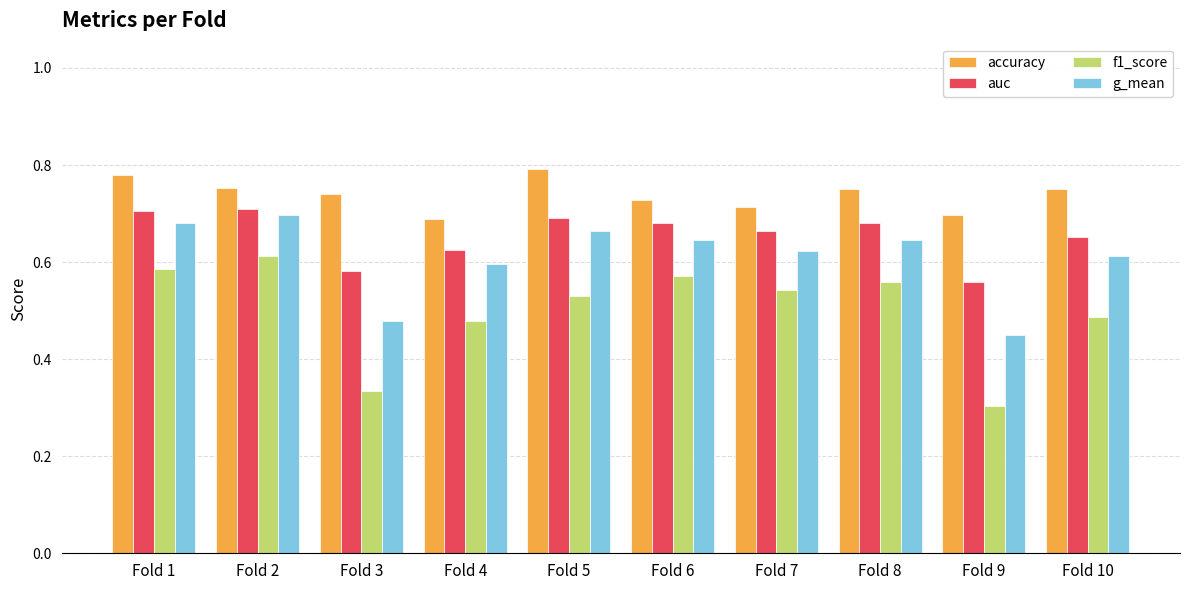

How many bars are there in total?

40